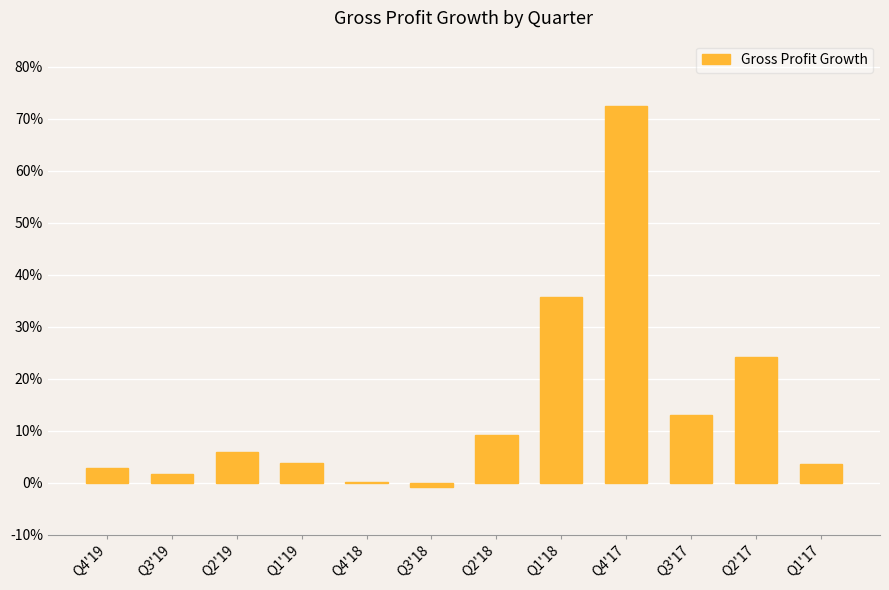

What is the average value?

0.1